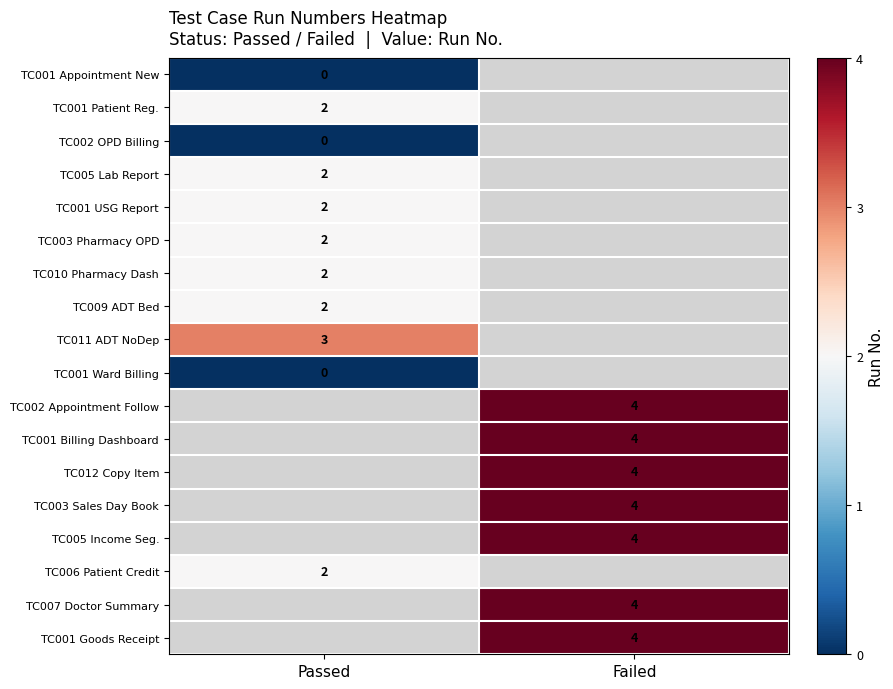

What is the difference between the highest and lowest values at Passed?

3.0